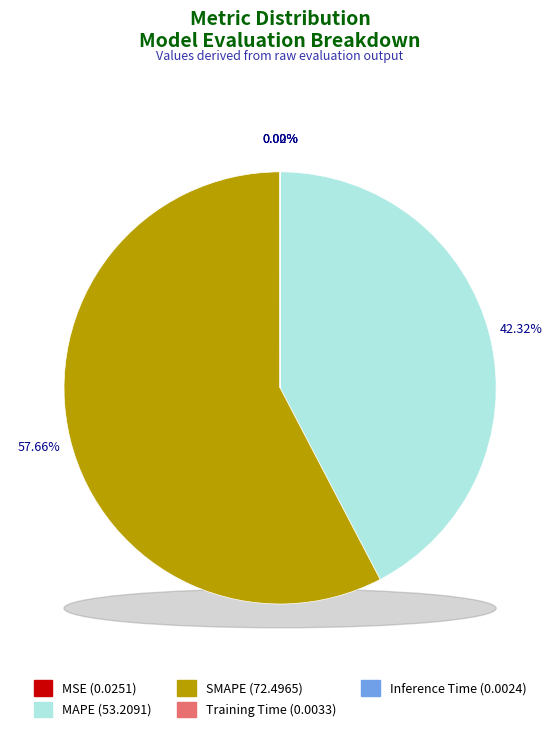

Which slice represents more than half of the pie?

SMAPE